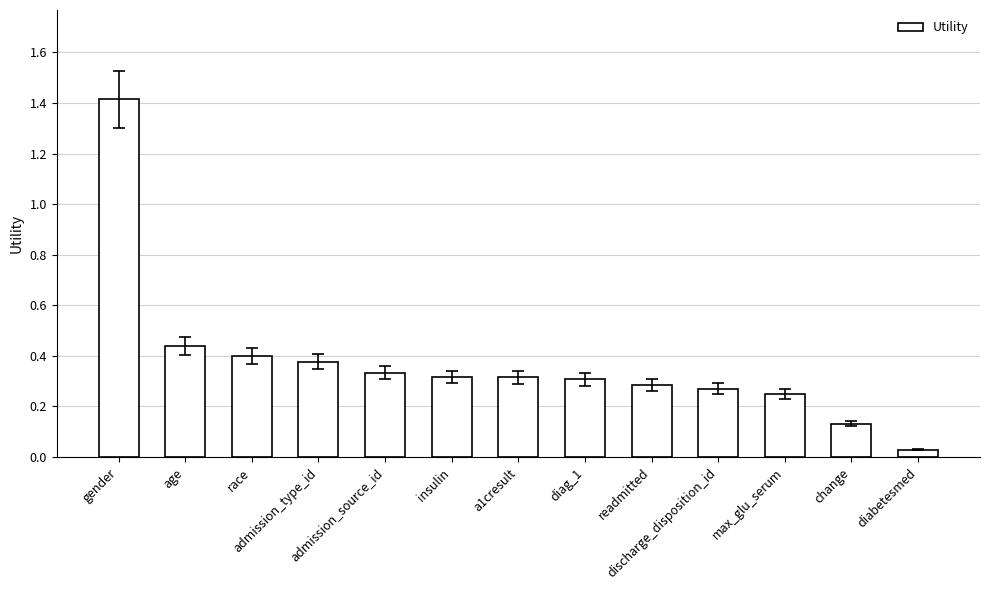

What is the sum of all values?

4.9